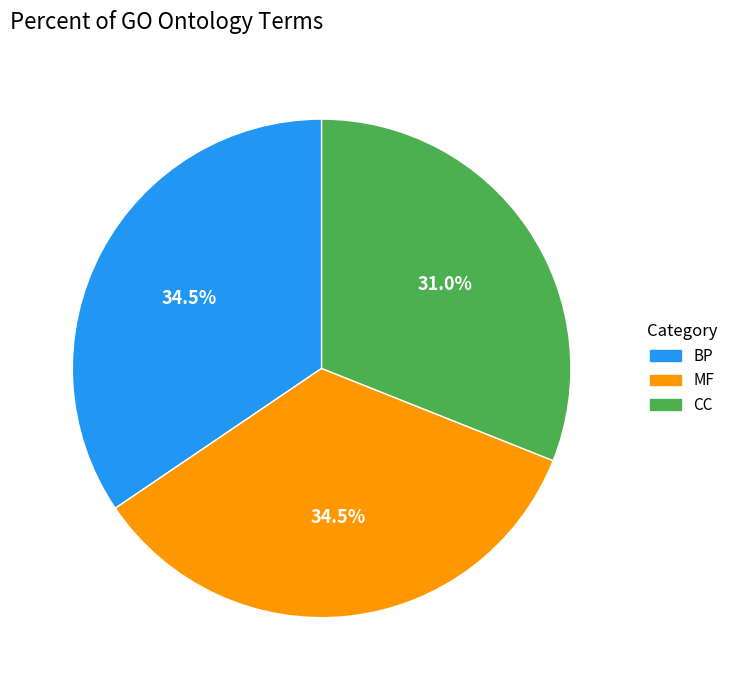

To the nearest percent, what percentage of the pie is CC?

31%